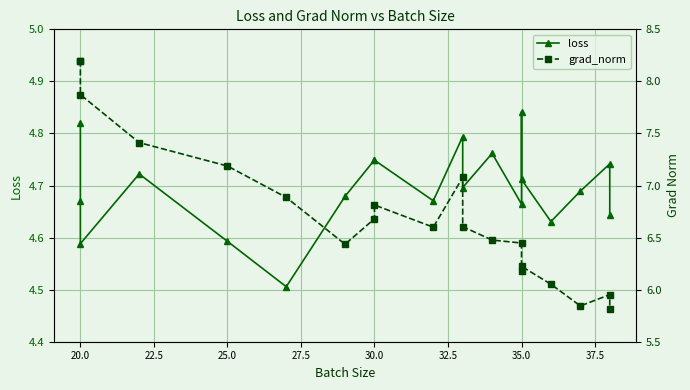

What is the sum of the grad_norm values at 30.0 and 37.5?

13.7